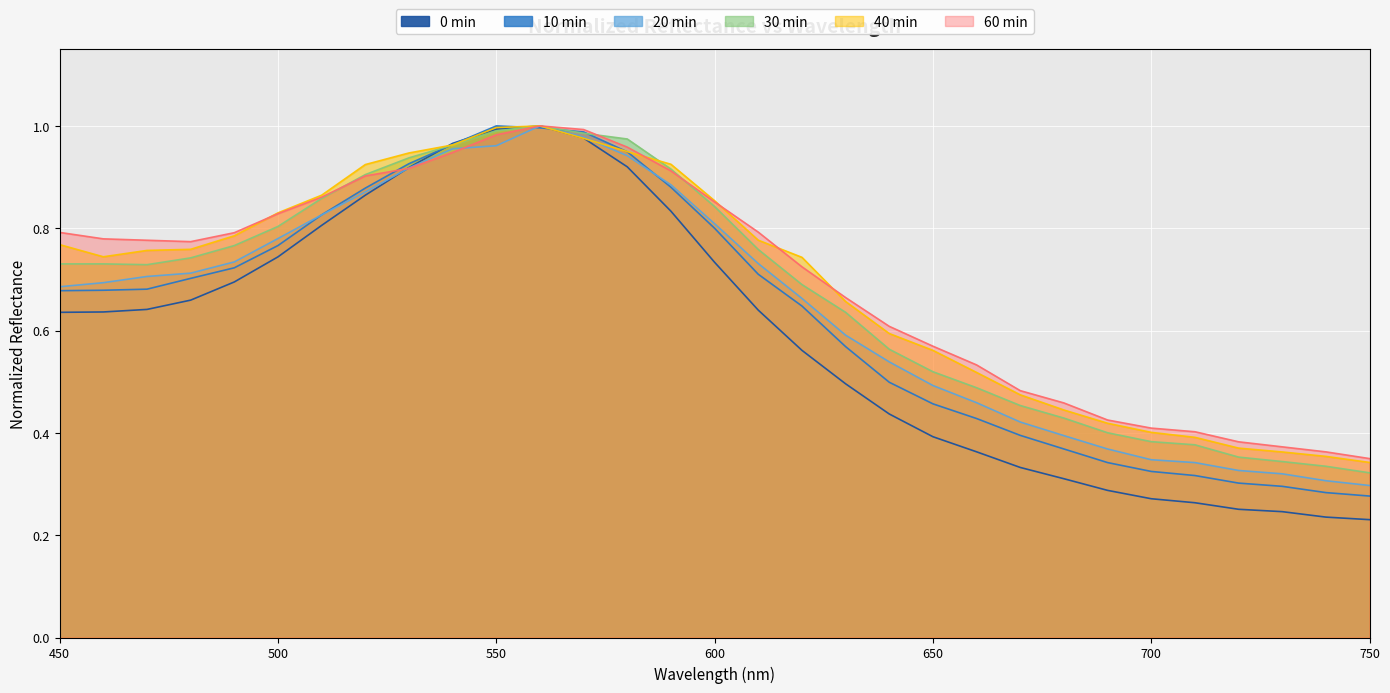

Which series has the largest total across all categories?

60min